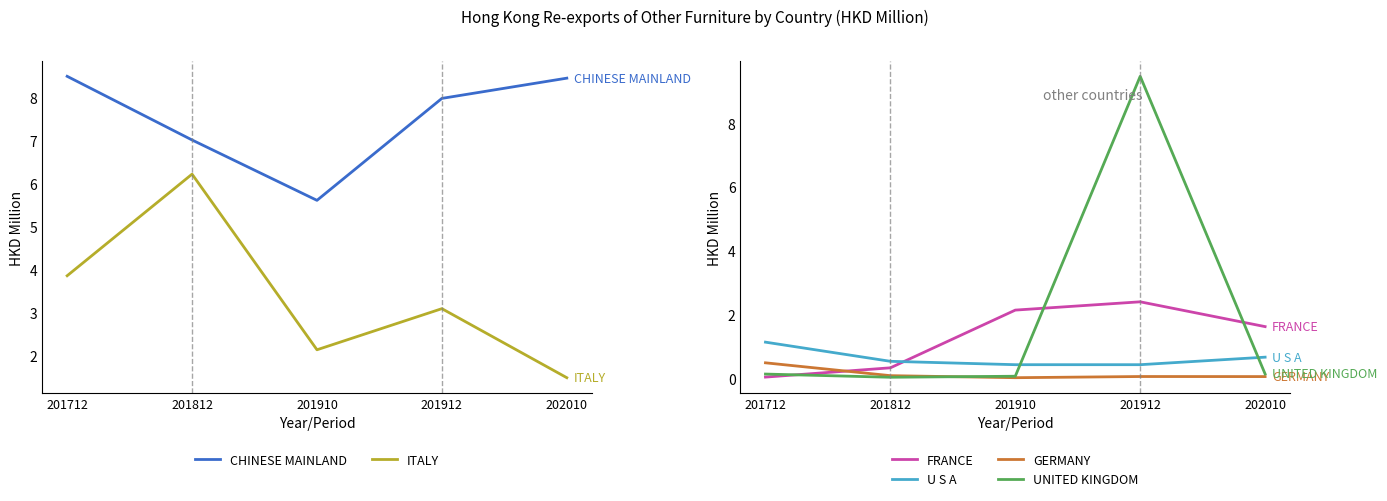

Reading left to right, extract all data points from this chart.

CHINESE MAINLAND: 201712=8.5	201812=7.0	201910=5.6	201912=8.0	202010=8.5
ITALY: 201712=3.9	201812=6.2	201910=2.1	201912=3.1	202010=1.5
FRANCE: 201712=0.0	201812=0.3	201910=2.1	201912=2.4	202010=1.6
U S A: 201712=1.1	201812=0.5	201910=0.4	201912=0.4	202010=0.7
GERMANY: 201712=0.5	201812=0.1	201910=0.0	201912=0.1	202010=0.0
UNITED KINGDOM: 201712=0.1	201812=0.0	201910=0.1	201912=9.5	202010=0.1